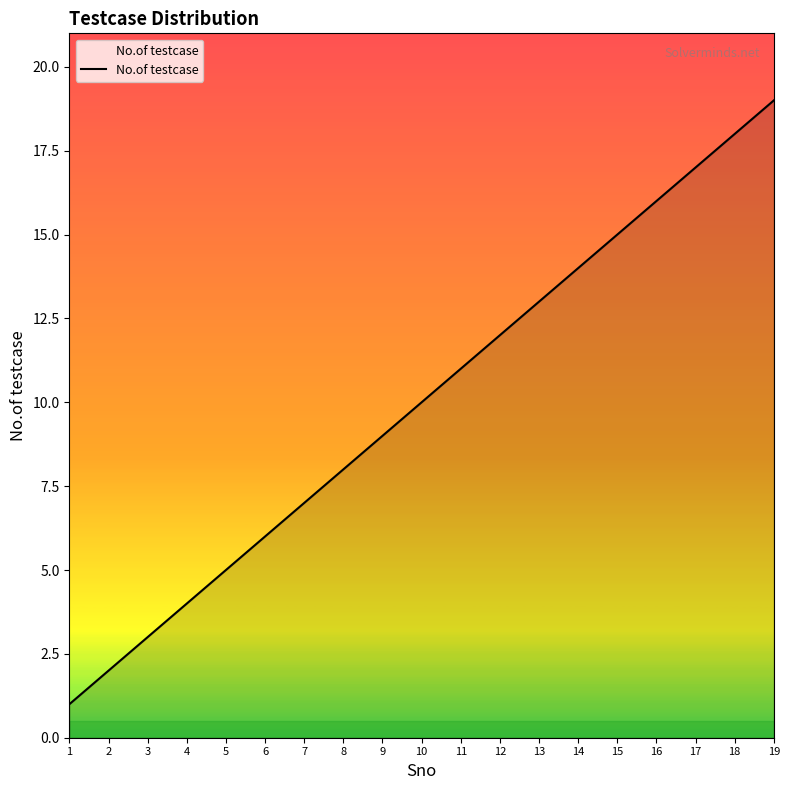

List the labels in order of value, largest first.

19, 18, 17, 16, 15, 14, 13, 12, 11, 10, 9, 8, 7, 6, 5, 4, 3, 2, 1